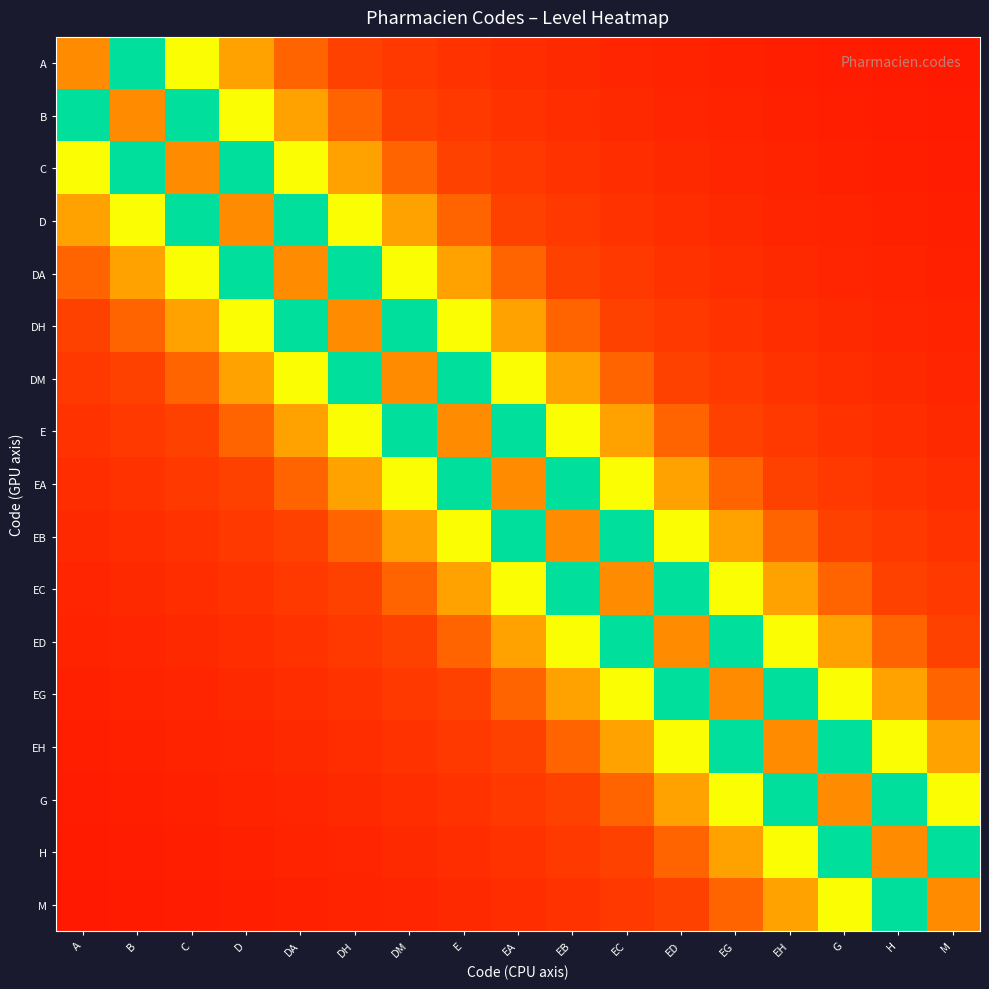

At which category is the sum across all series the highest?

EA